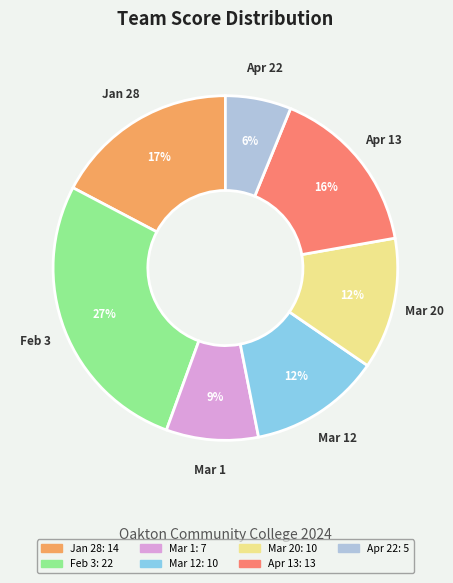

Count the number of slices in the pie.

7